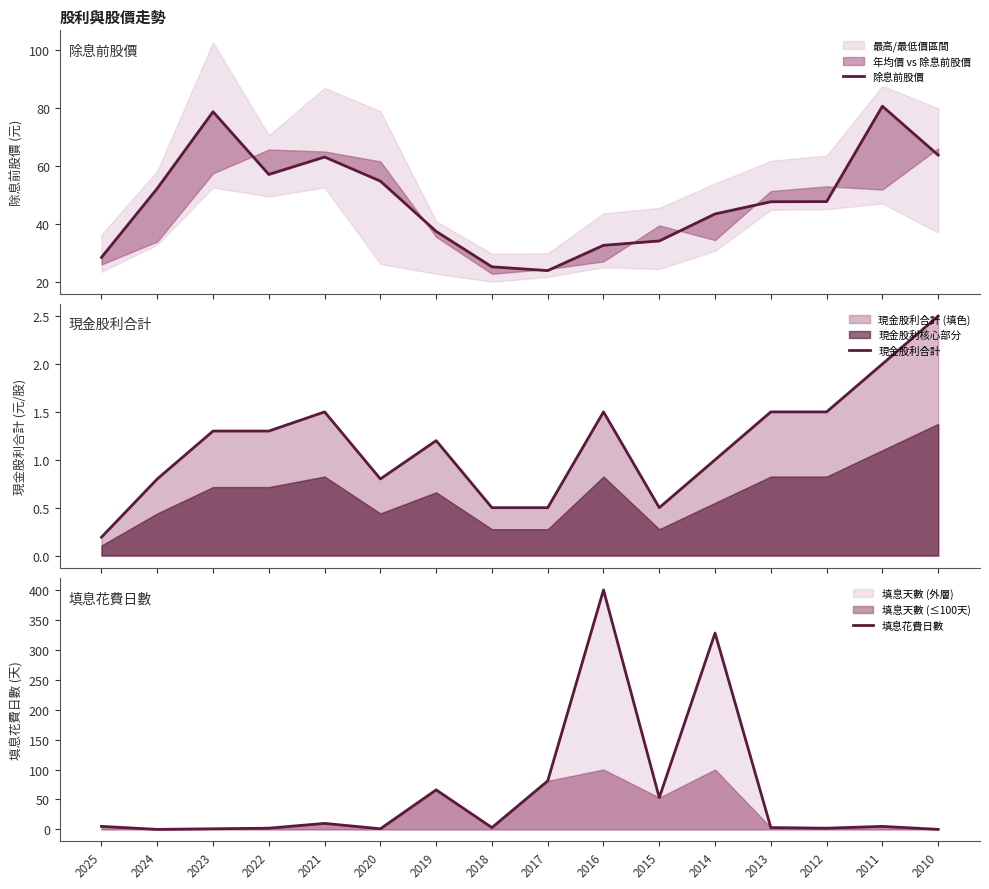

Between 2014 and 2025, which is larger?

2014